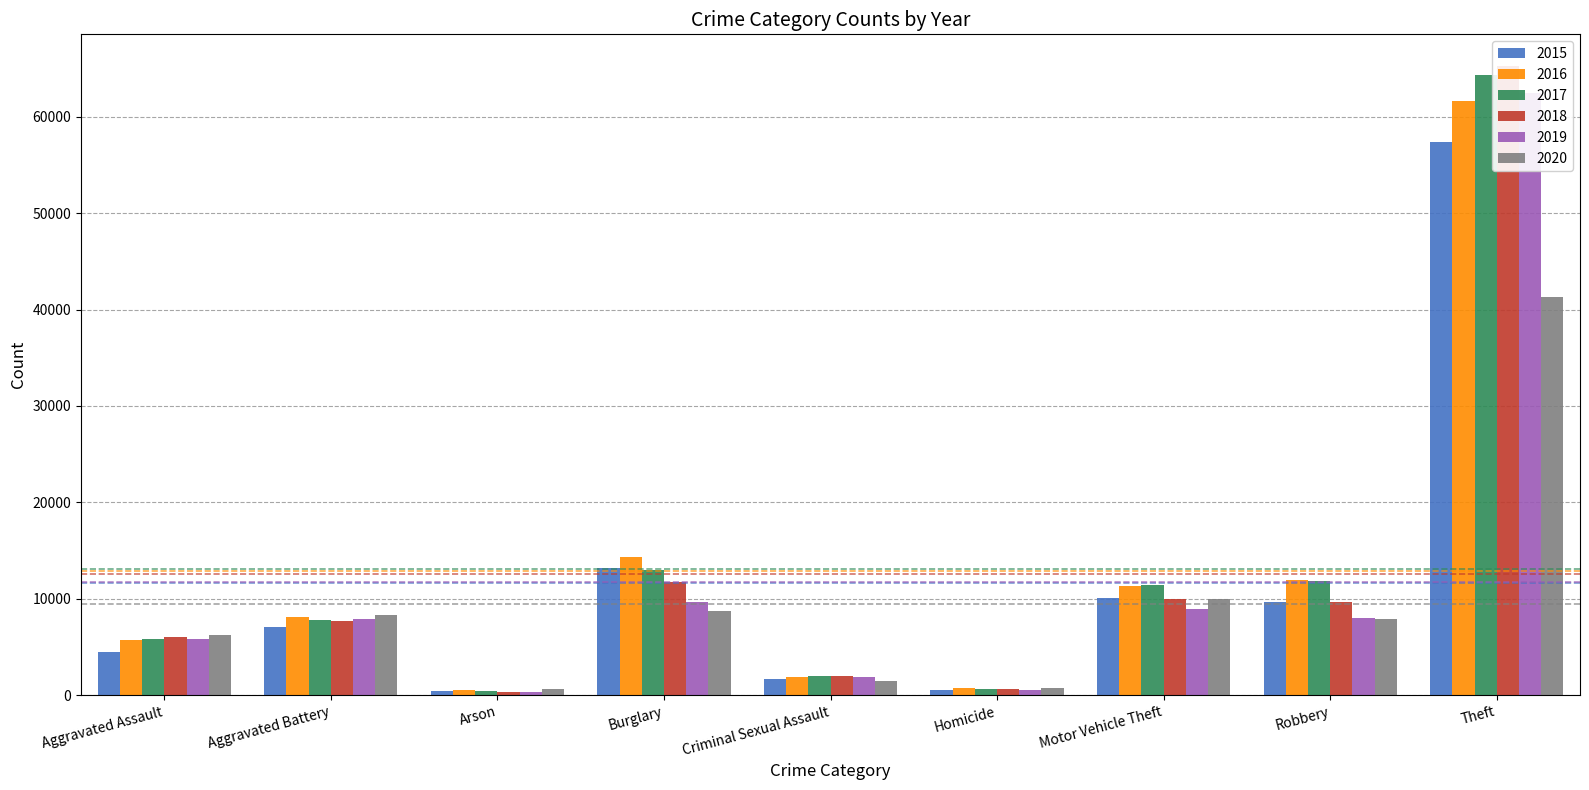

What value does the 2018 series have at Robbery, to the nearest 100?

9700